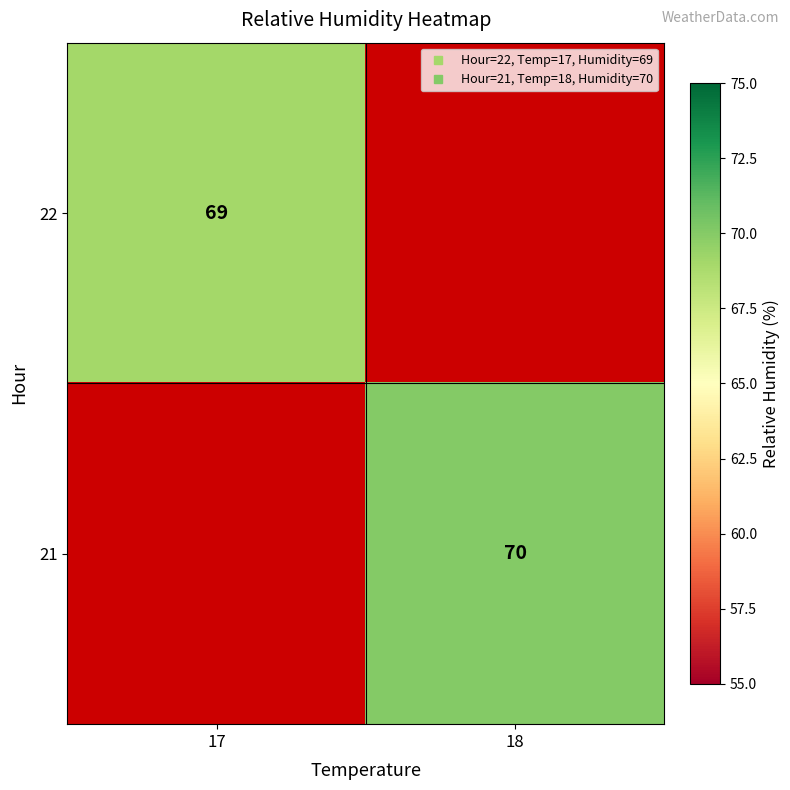

What is the greatest value displayed?

70.0